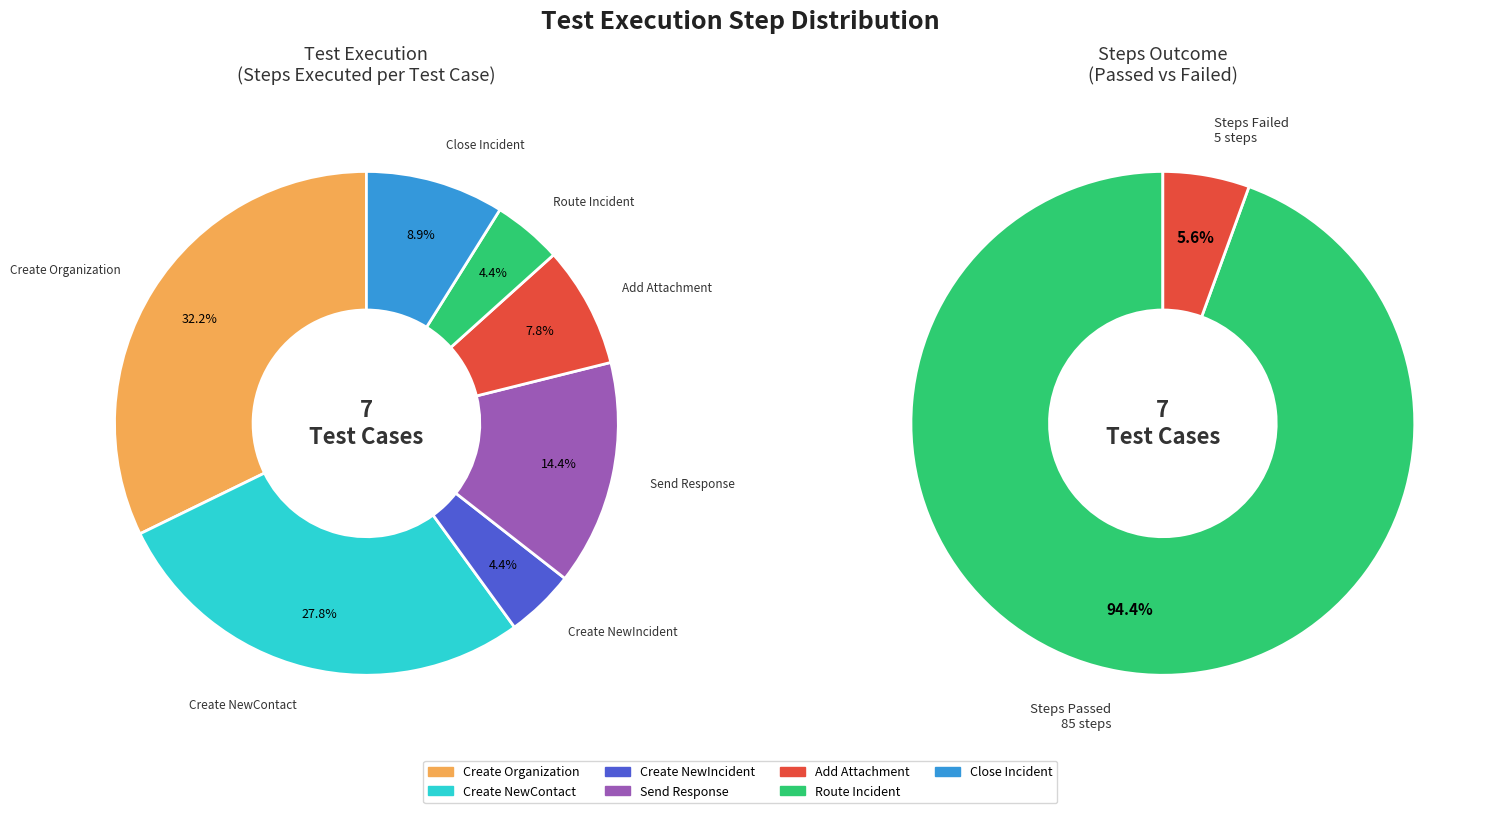

What percentage is NOT represented by Create Organization - 1?

67.8%